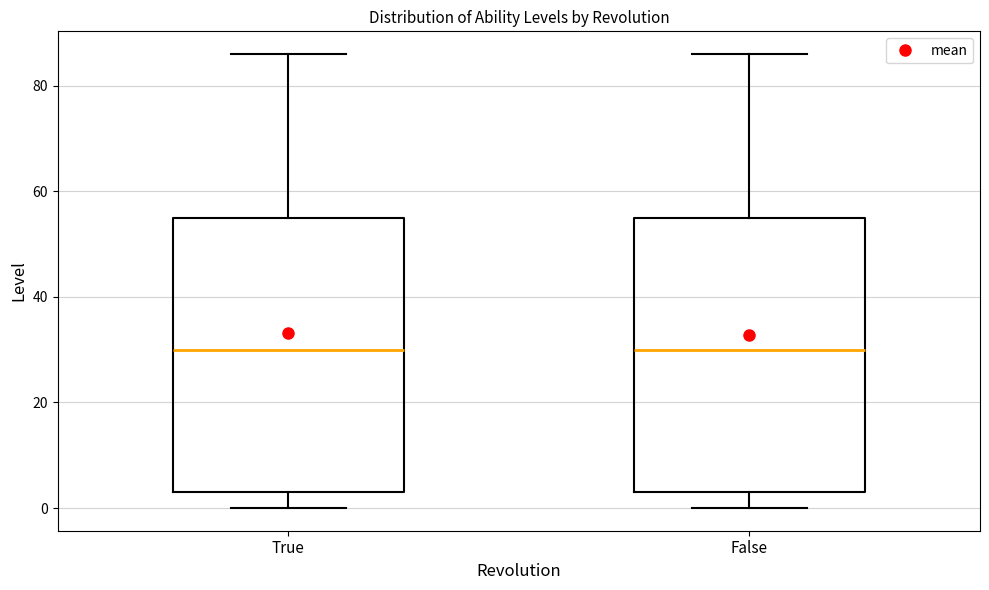

Reading left to right, transcribe this box plot: for each box, give where its median line is, the range the box spans, and where its two whiskers end, as read against the y-axis. The values are not printed on the chart, so give them approximately, as read against the axis.

True: median 30, box 4 to 56, whiskers 0 to 86
False: median 30, box 4 to 56, whiskers 0 to 86